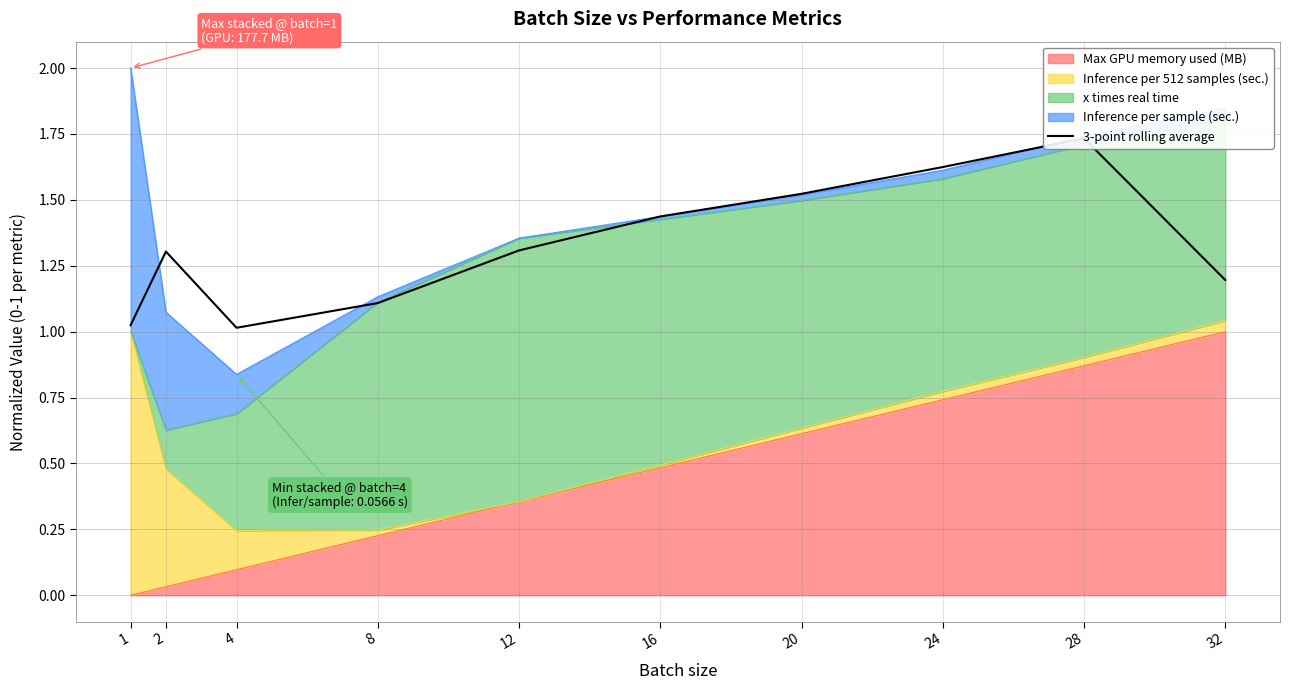

The value at 2 is 1.8. True or false?

False